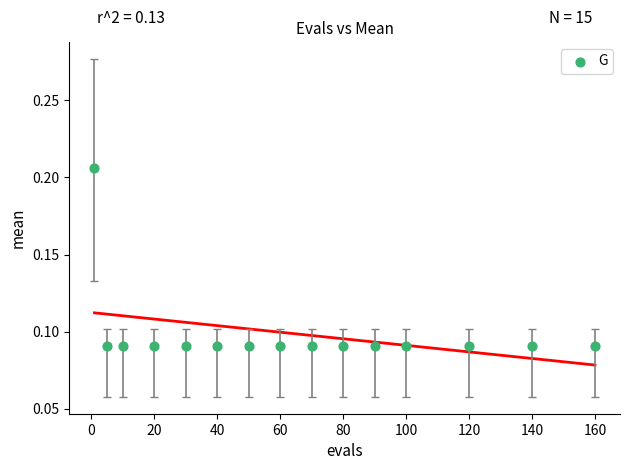

What is the range of X values (max minus min)?

159.0